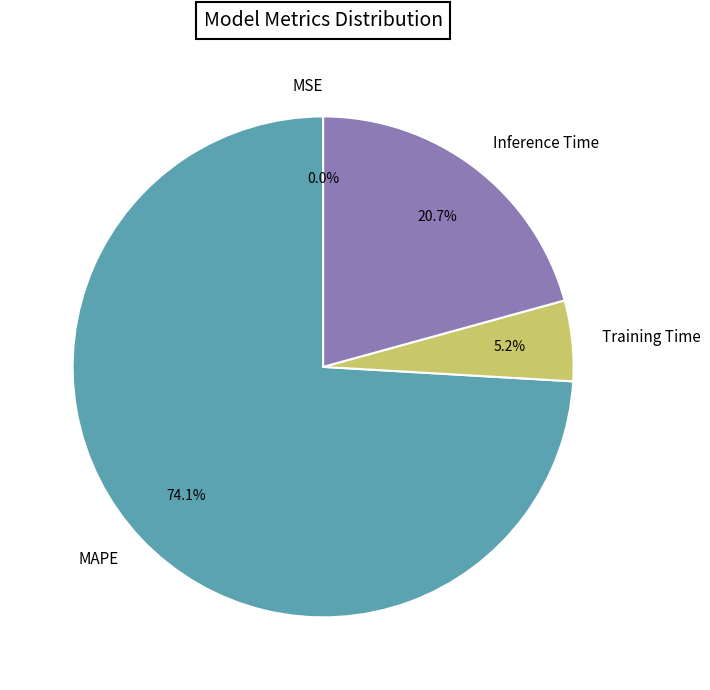

What is the majority slice?

MAPE